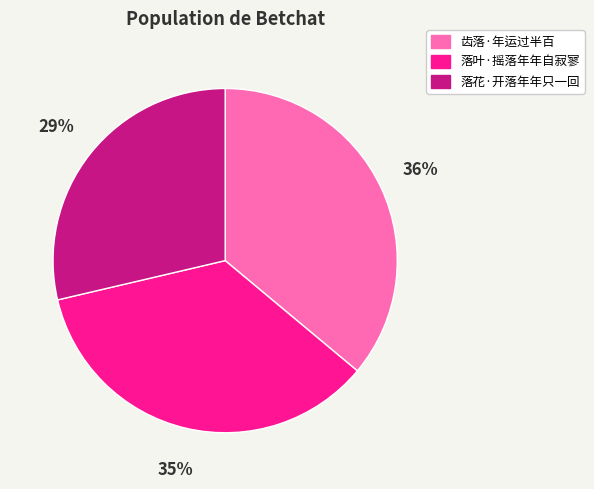

The 齿落·年运过半百 slice represents 36% of the pie. True or false?

True